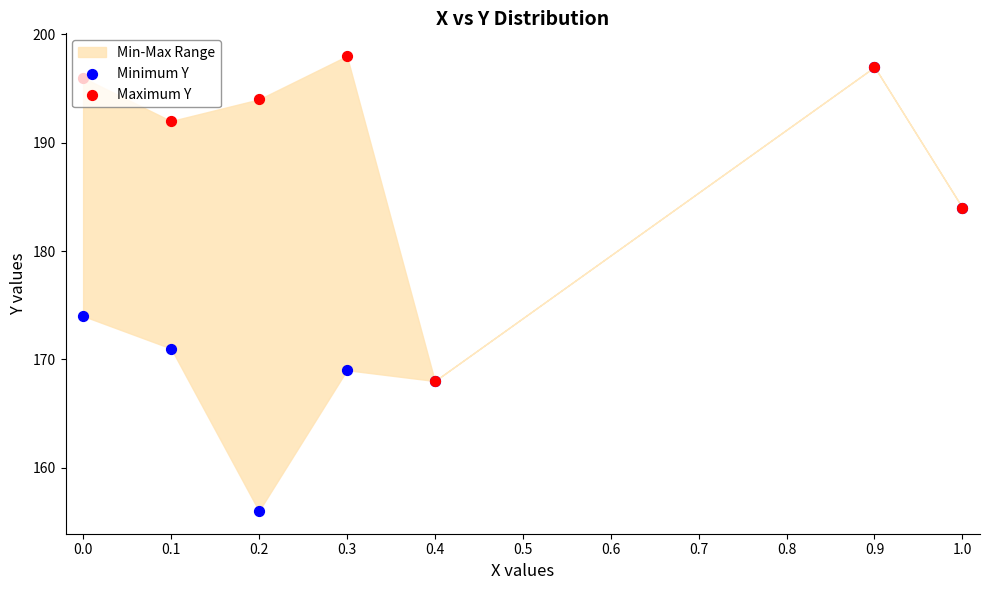

Which series reaches the minimum Y coordinate?

Minimum Y